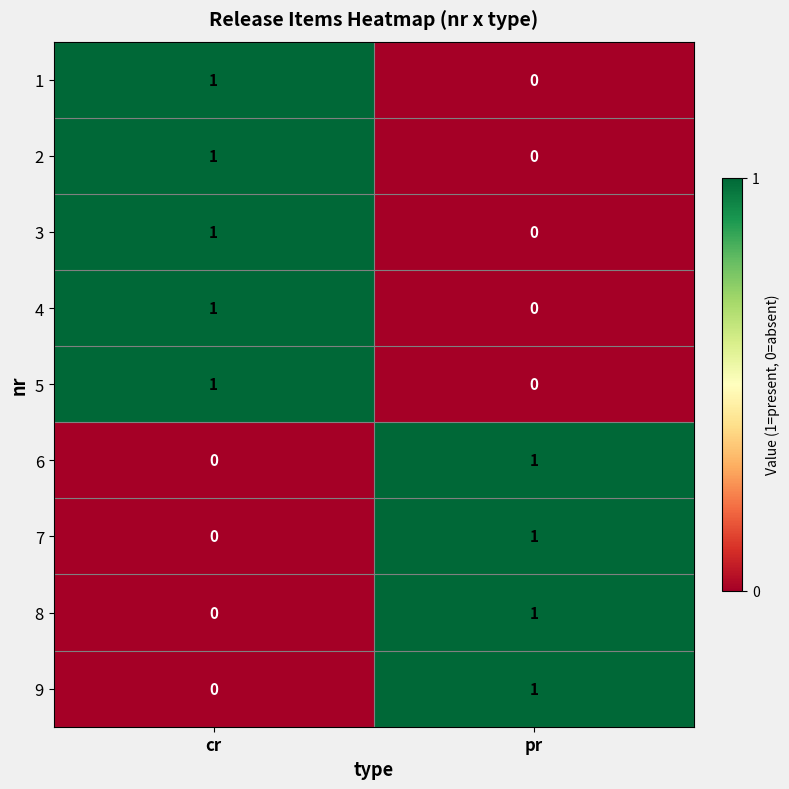

Where is 7 nearest to the value 0?

cr